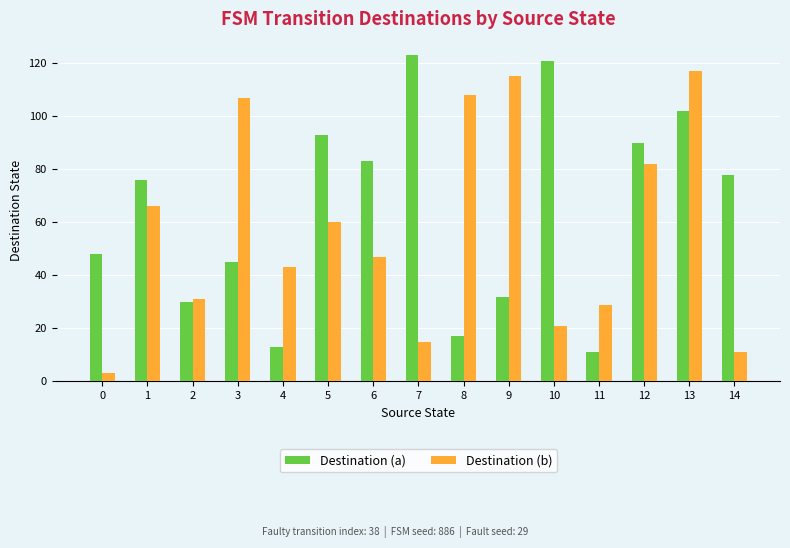

Read the Destination (b) value at 7.

15